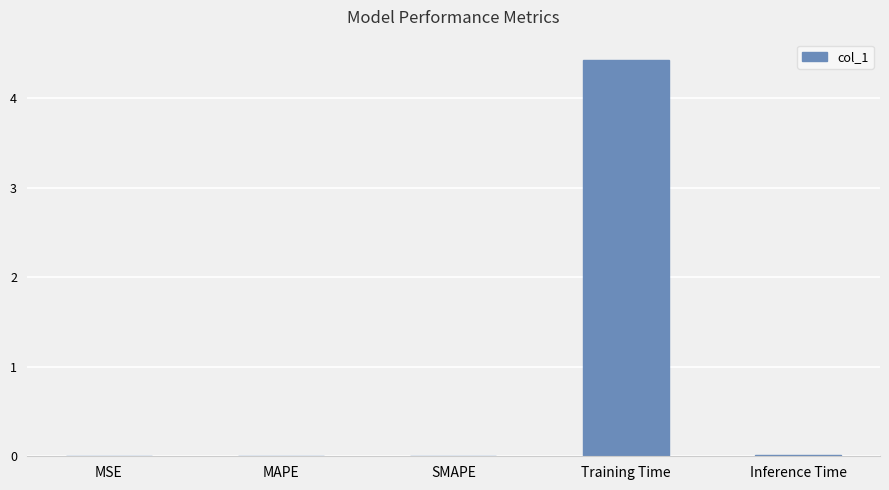

Between Training Time and SMAPE, which is larger?

Training Time